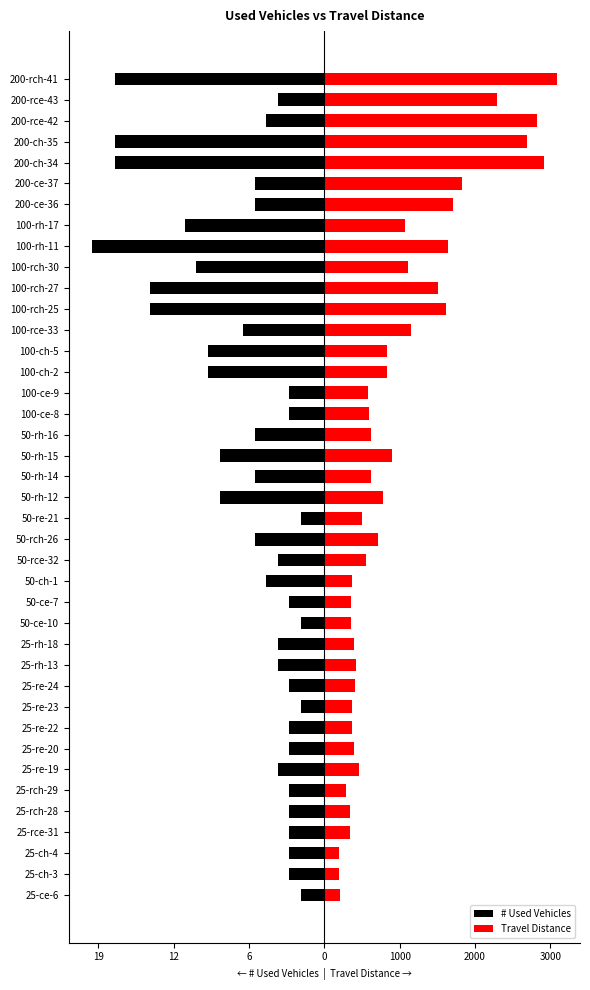

How many values in the Travel Distance series exceed 617?

20